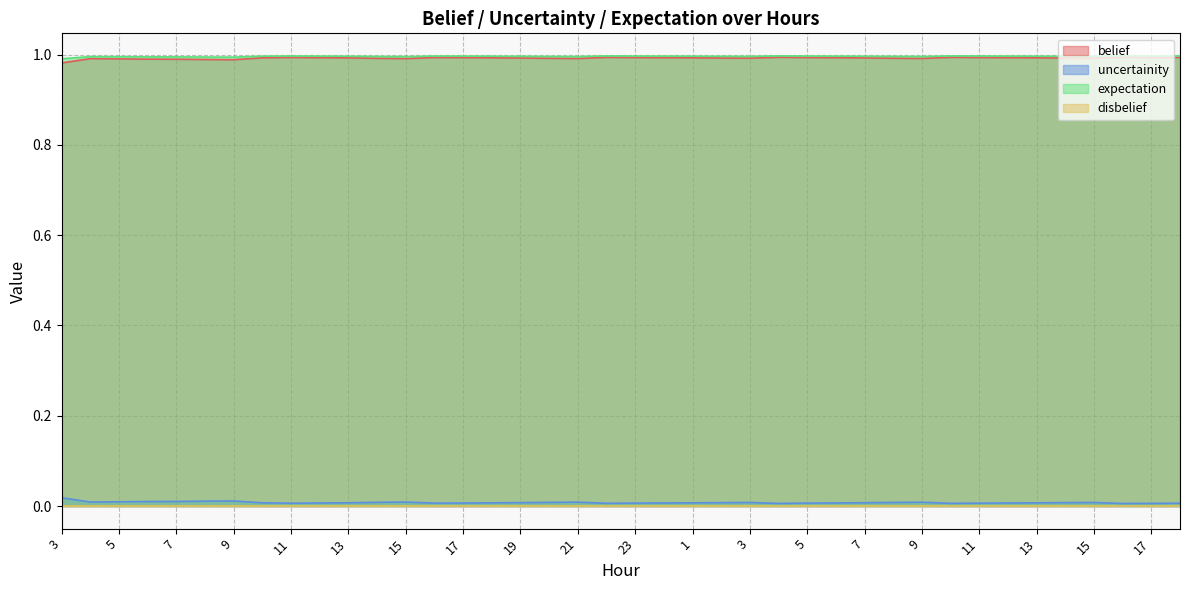

Is the value of belief at 4 greater than the value of expectation at 12?

No